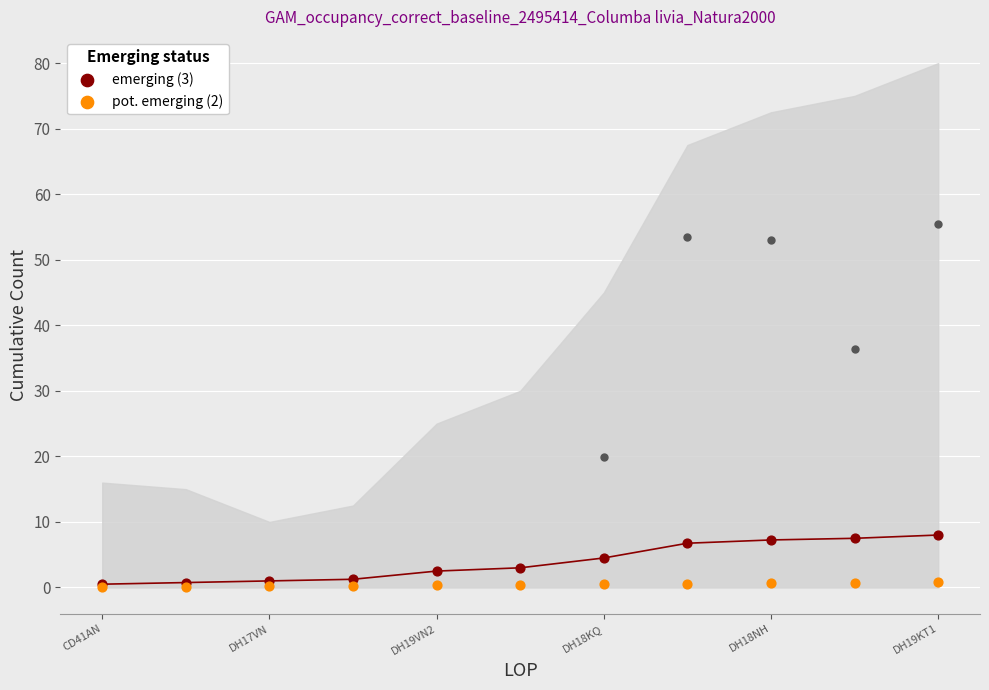

Which series contains the lowest Y value?

pot. emerging (2)